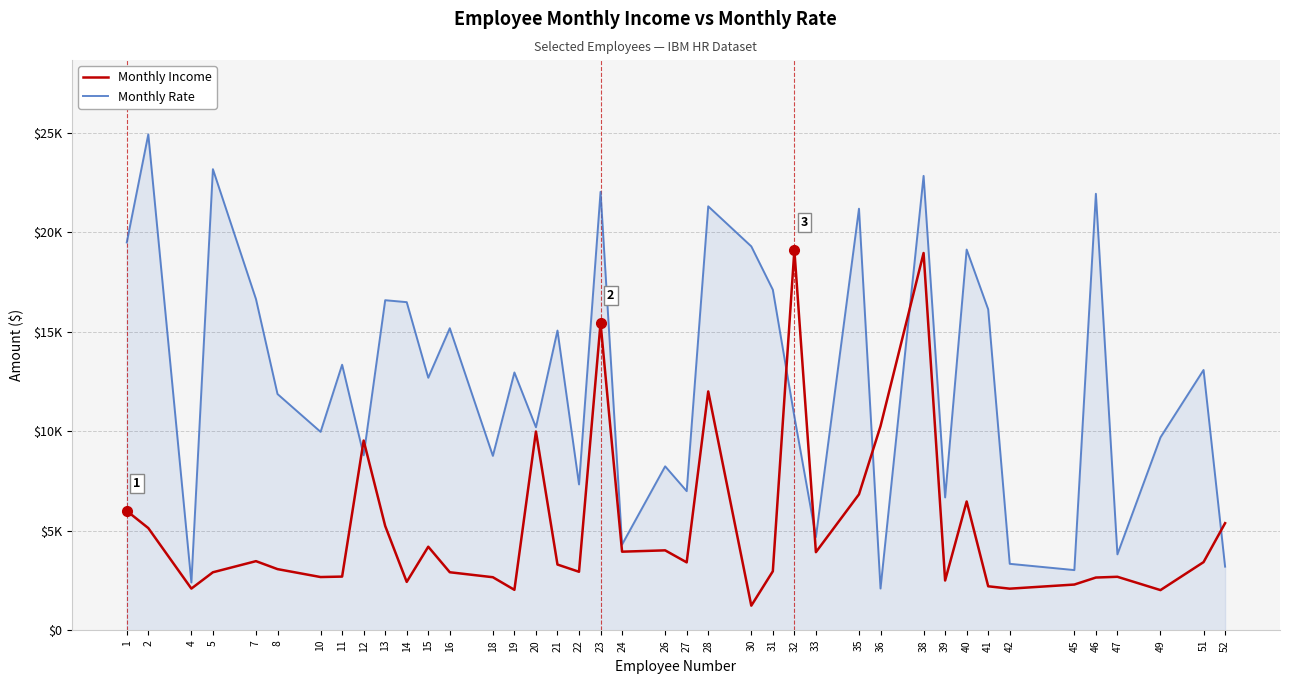

Is this an area chart (filled region under the line)?

Yes